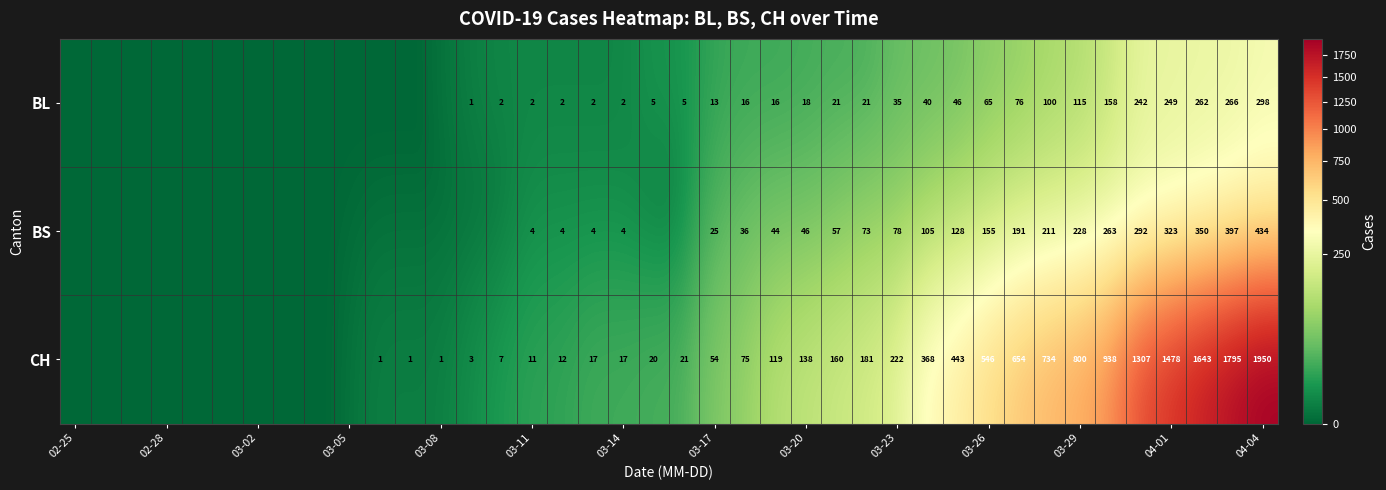

The CH series shows 24 at 03-14. True or false?

False